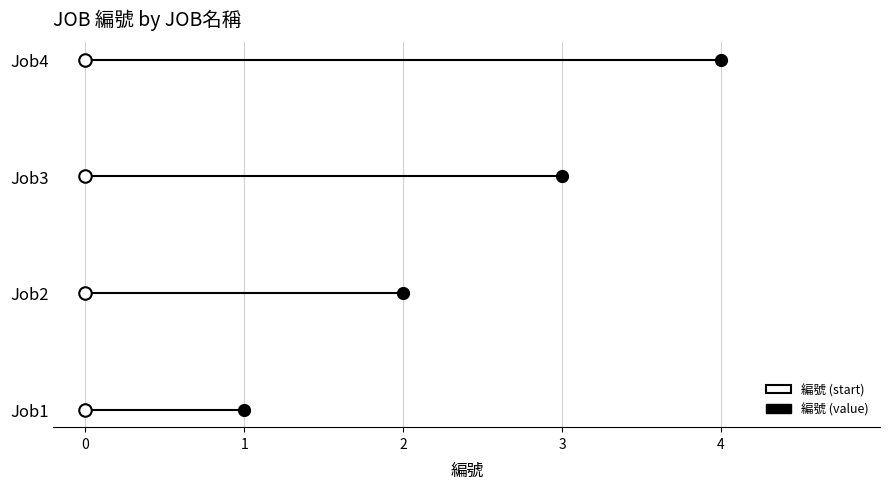

Approximately how many times larger is the value at Job1 compared to Job4?

0.2